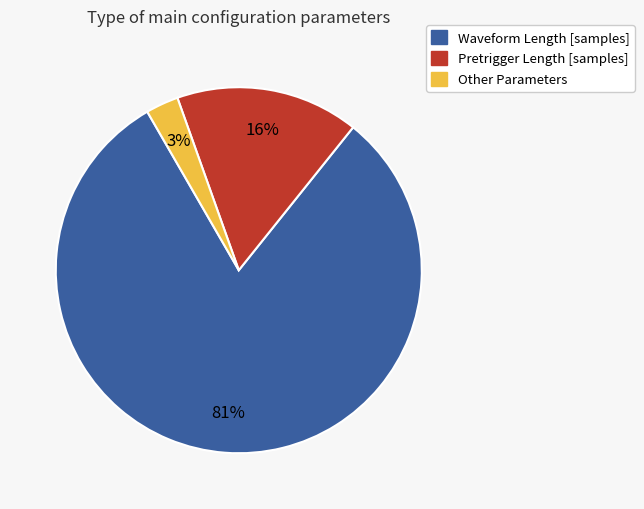

True or false: Other Parameters accounts for 3% of the total.

True